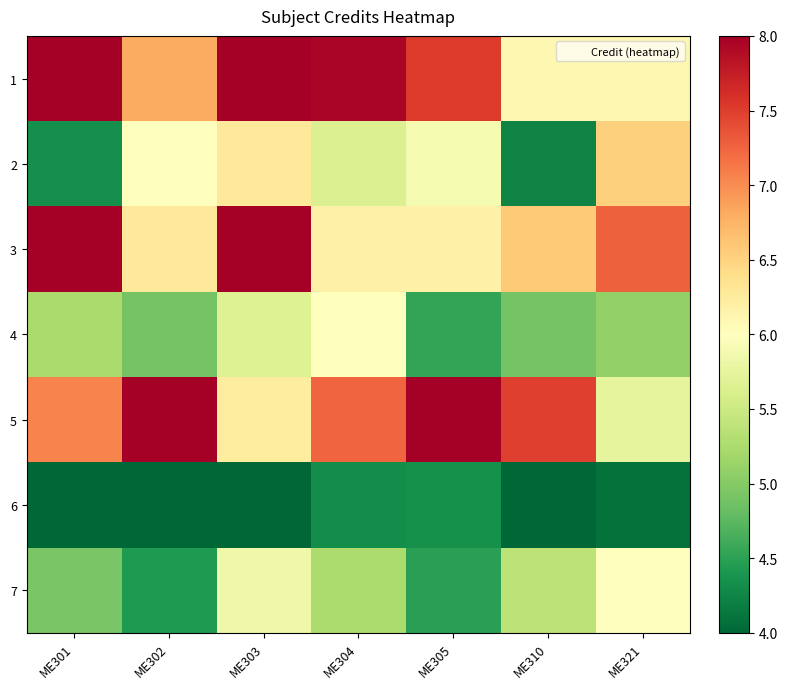

Count the number of categories in the chart.

7